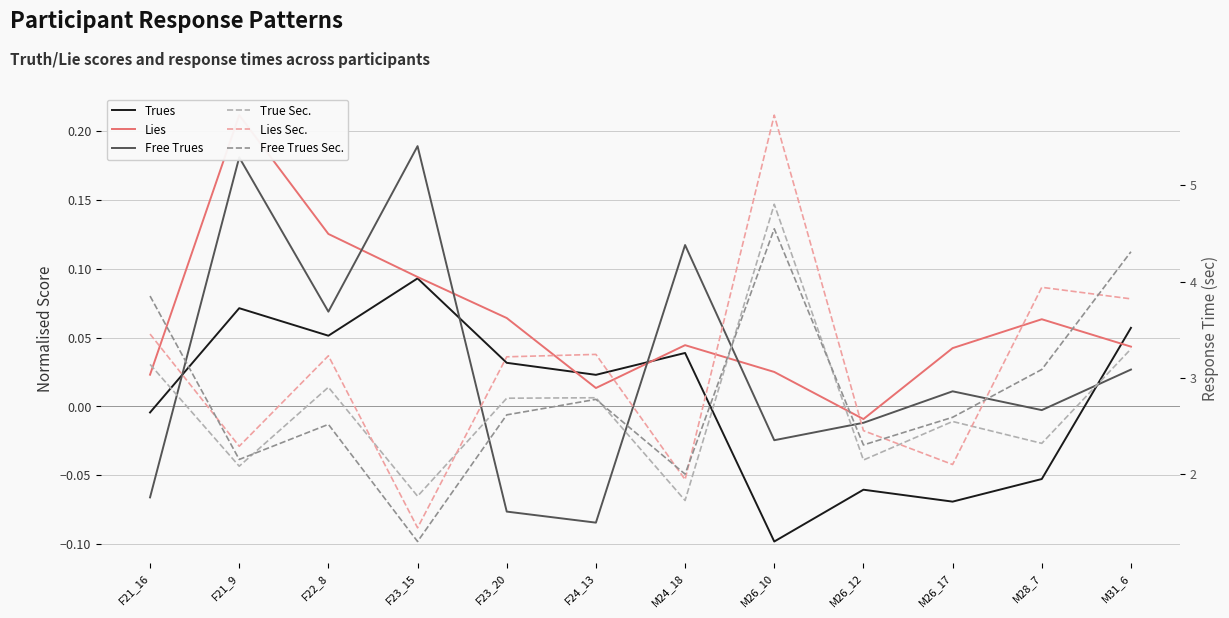

What is the difference between the Lies values at F23_20 and M26_12?

0.1